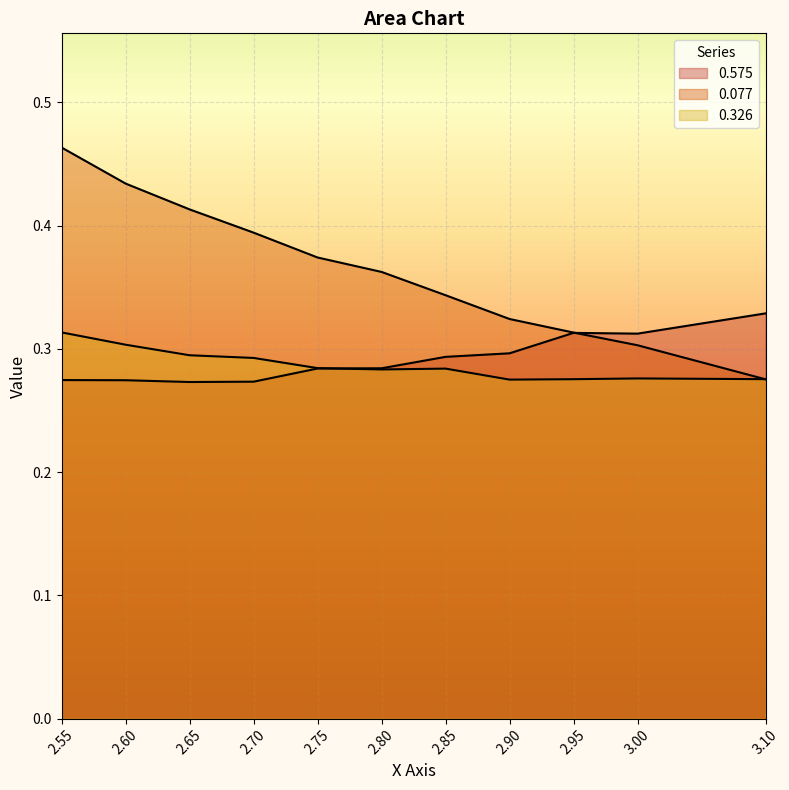

At which label does 0.575 reach its minimum?

2.65